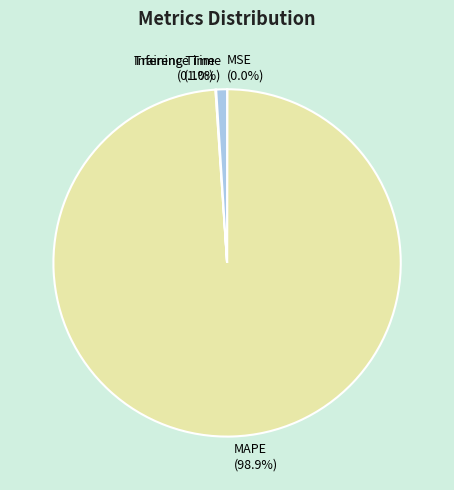

Which slice is the largest?

MAPE (98.9%)